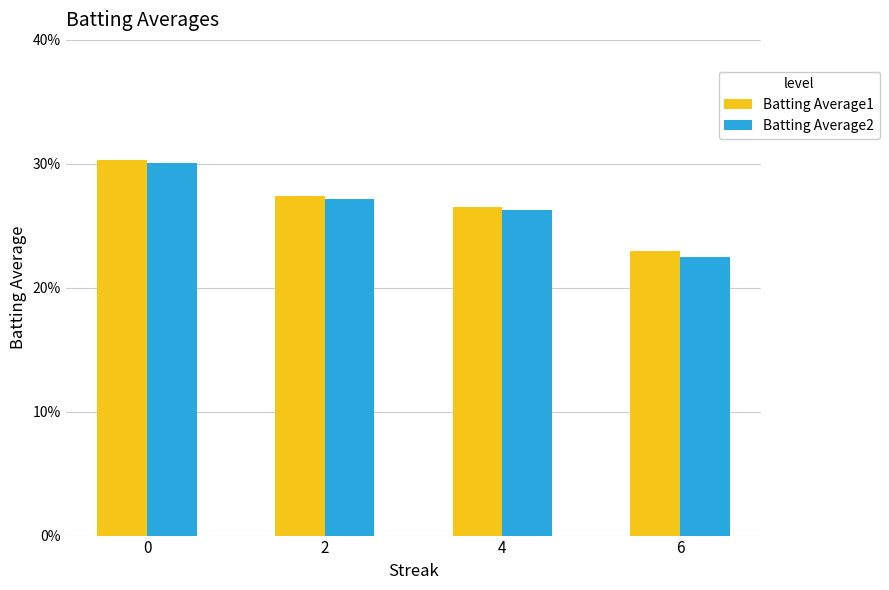

What are all the series names shown in the legend?

Batting Average1, Batting Average2